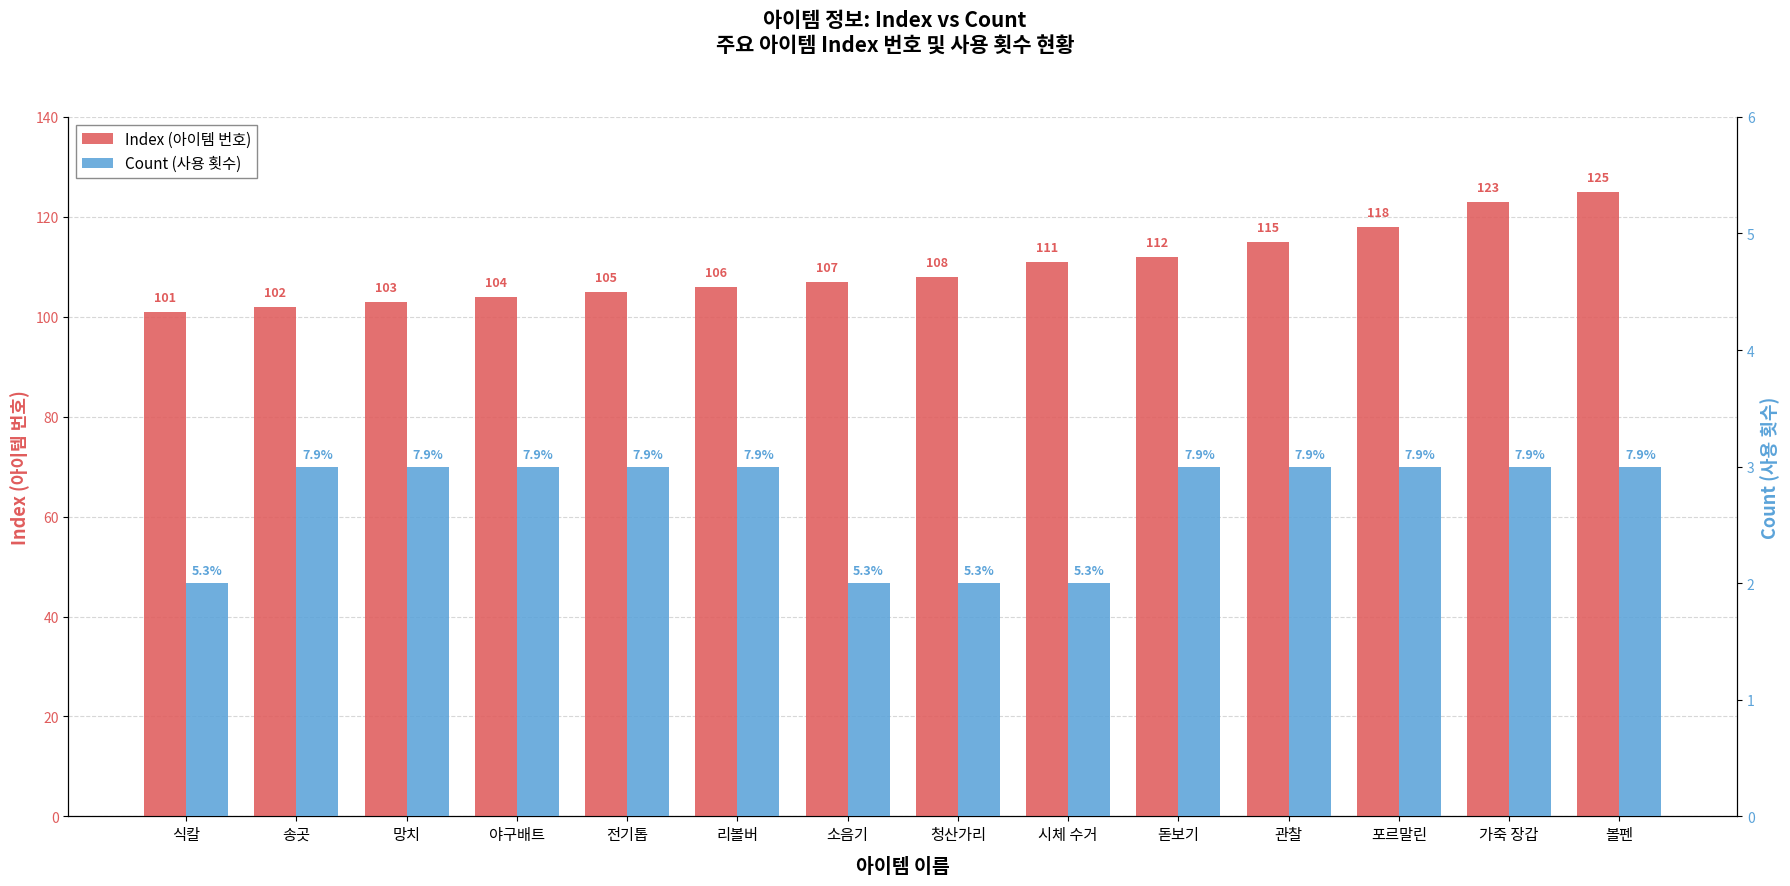

What are all the series names shown in the legend?

Index (아이템 번호), Count (사용 횟수)